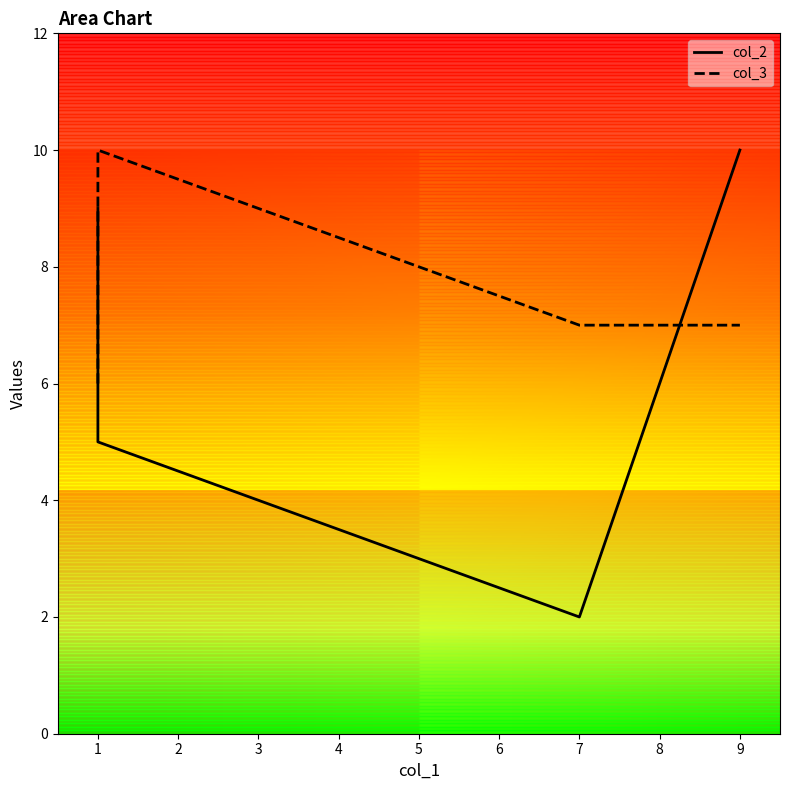

Which series changed the most between 1 and 7?

col_2